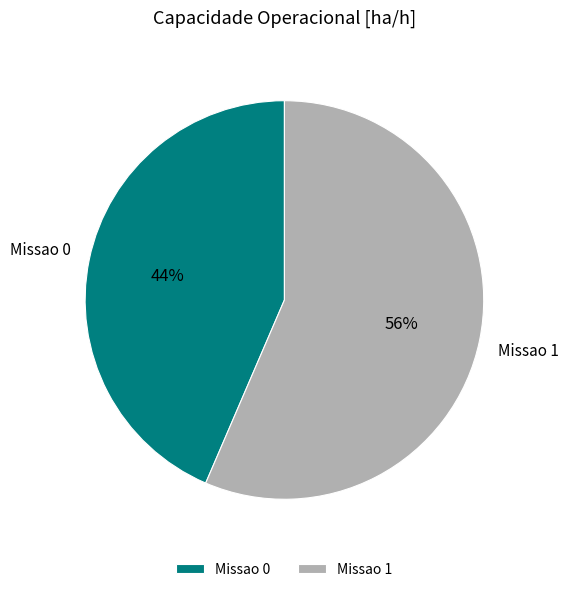

Do Missao 0 and Missao 1 together represent more than half of the pie?

Yes